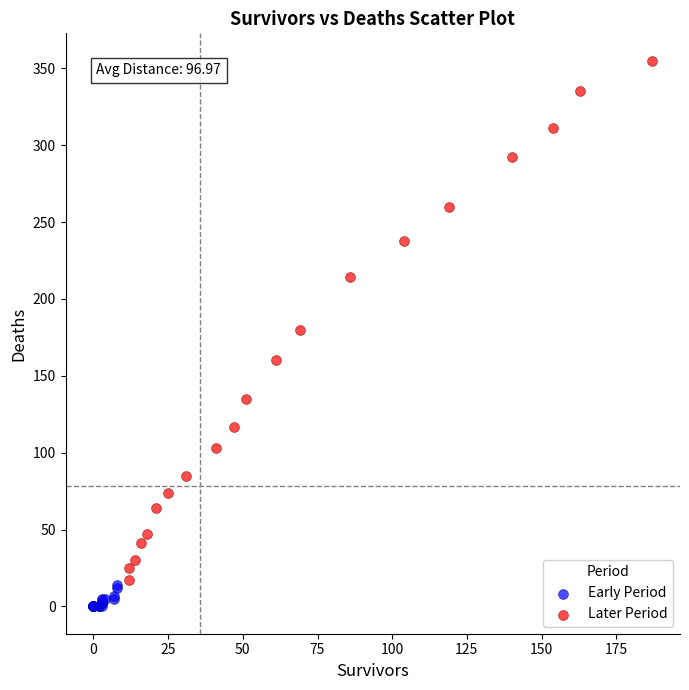

What are all the series names shown in the legend?

Early Period, Later Period